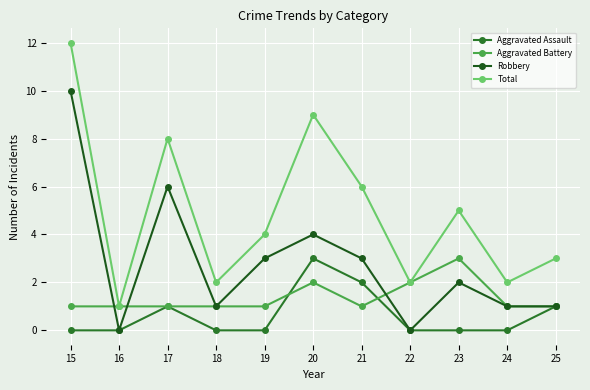

What is the sum of all Total values?

54